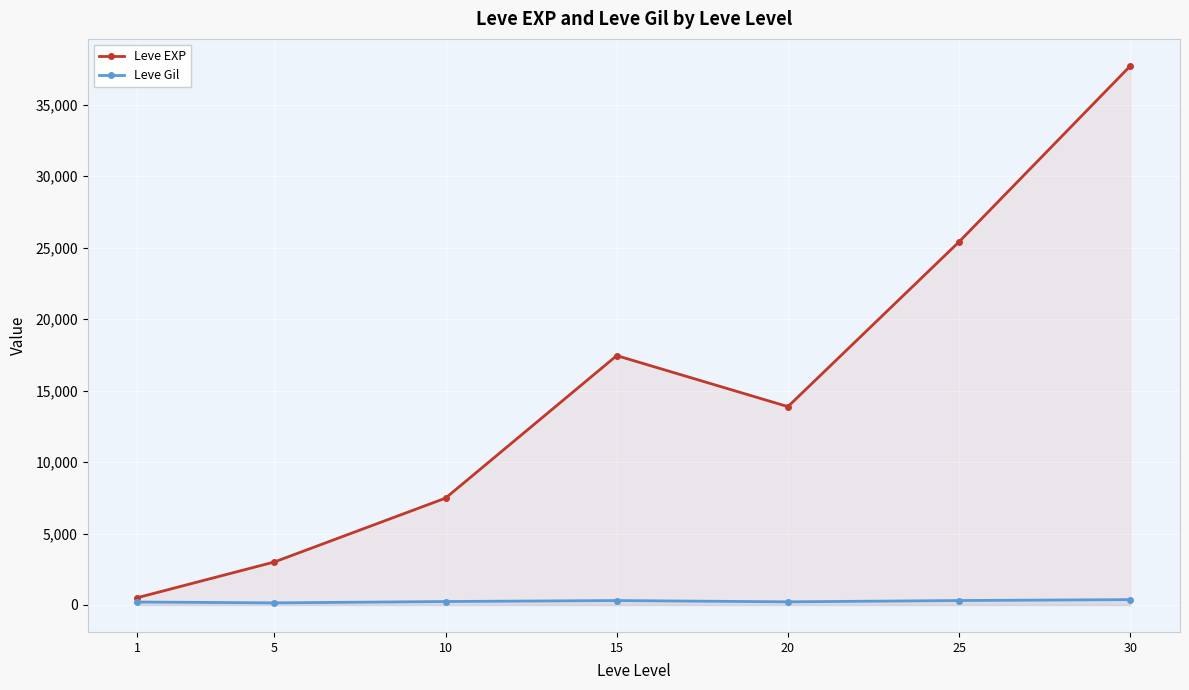

What is the sum of the Leve Gil values at 10 and 1?

451.2